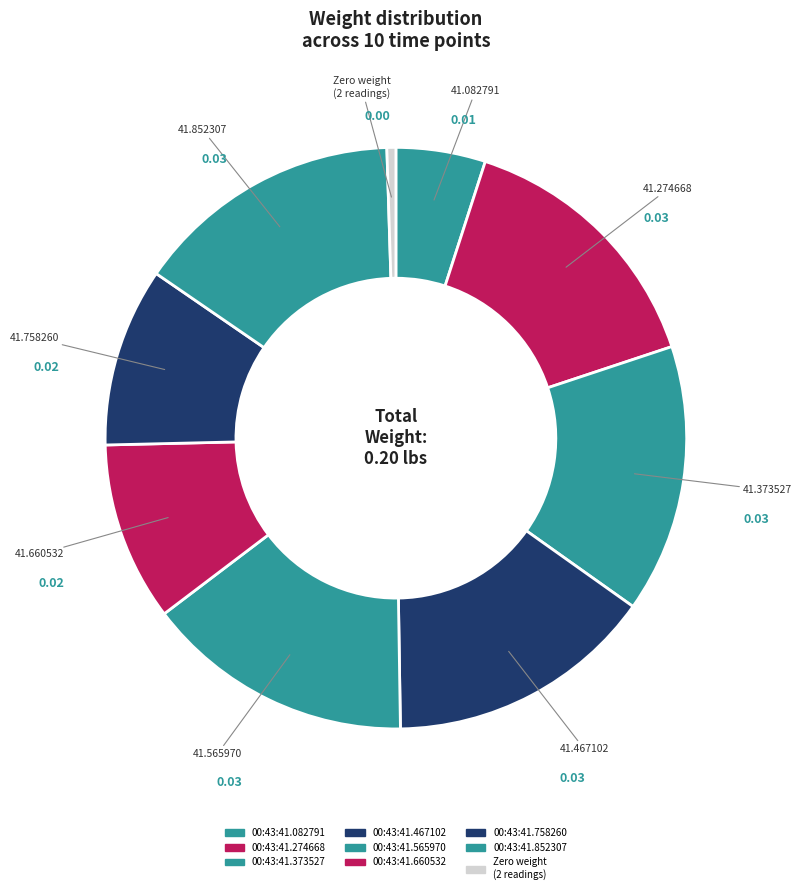

Count the number of slices in the pie.

9